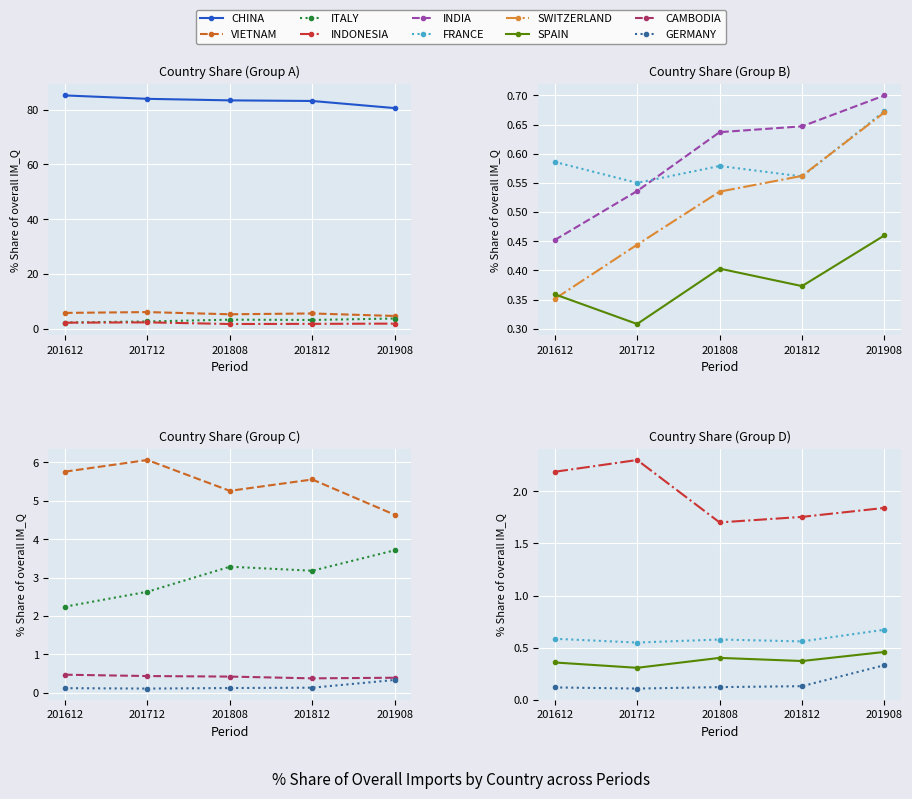

Reading left to right, what are all the values shown in this chart?

201612_% Share: 85.2	5.8	2.2	2.2	0.5	0.6	0.4	0.4	0.5	0.1
201712_% Share: 84.0	6.1	2.6	2.3	0.5	0.6	0.4	0.3	0.4	0.1
201808_% Share: 83.4	5.3	3.3	1.7	0.6	0.6	0.5	0.4	0.4	0.1
201812_% Share: 83.2	5.6	3.2	1.8	0.6	0.6	0.6	0.4	0.4	0.1
201908_% Share: 80.6	4.6	3.7	1.8	0.7	0.7	0.7	0.5	0.4	0.3